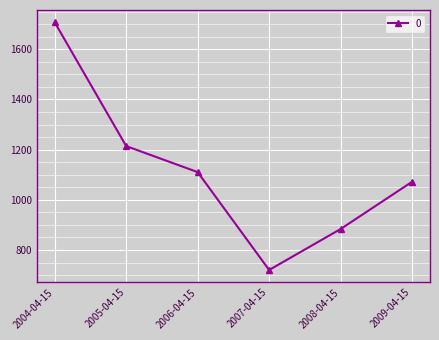

How many series are shown in this chart?

1